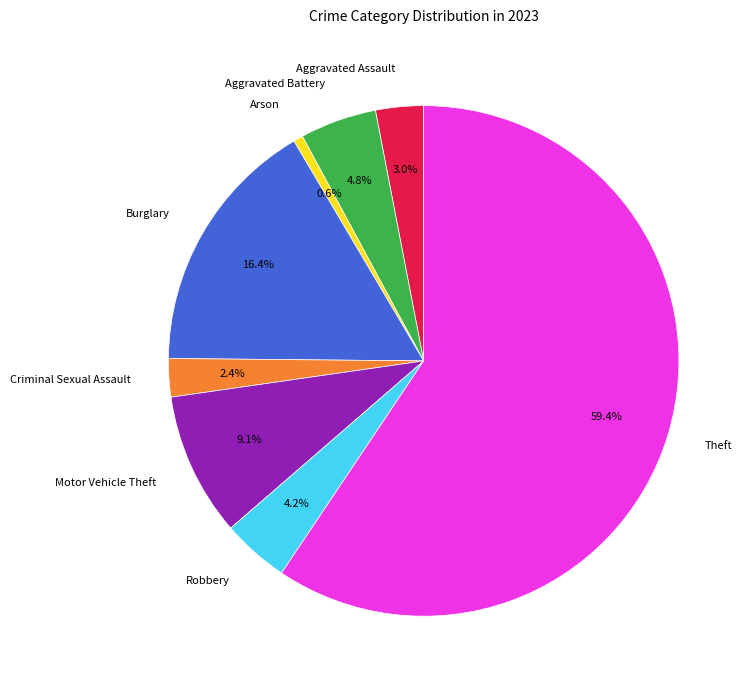

The Aggravated Assault slice represents 3% of the pie. True or false?

True